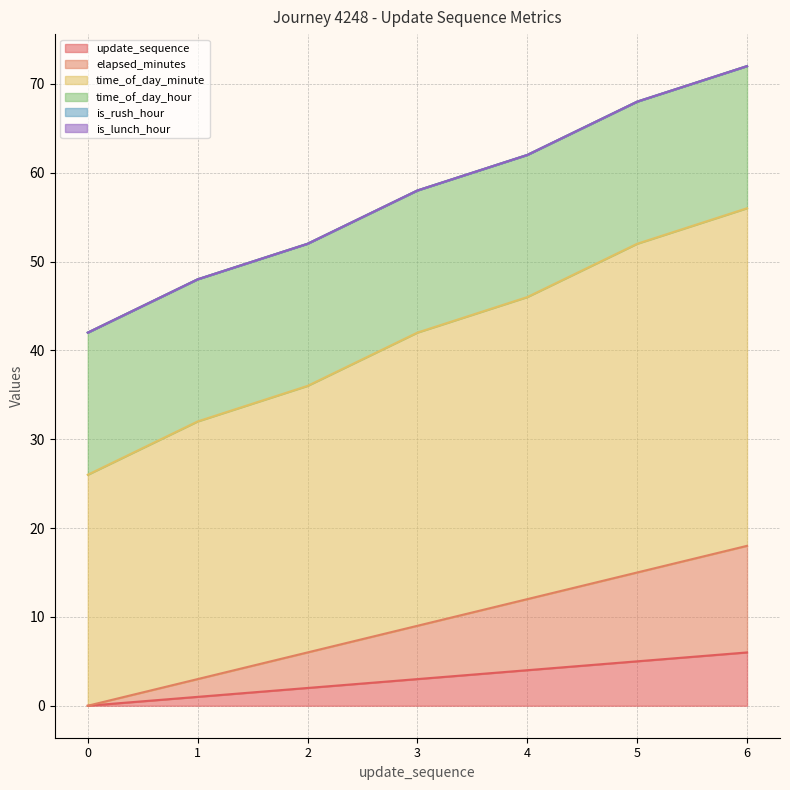

How many data points in update_sequence are less than 3?

3